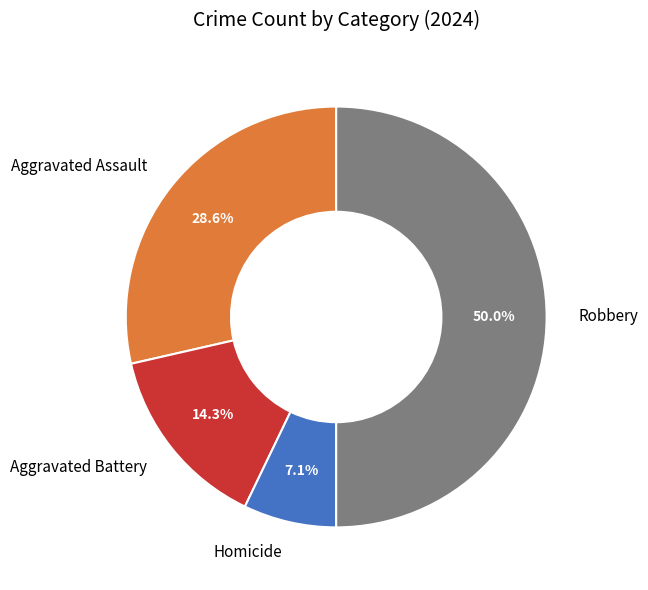

Which category has the smallest portion of the pie?

Homicide